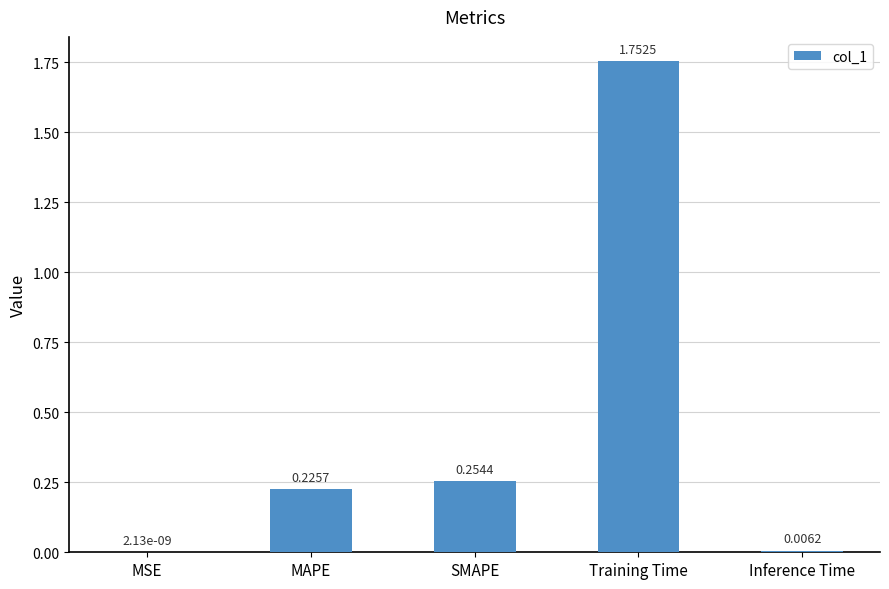

Which label corresponds to the largest value in the chart?

Training Time